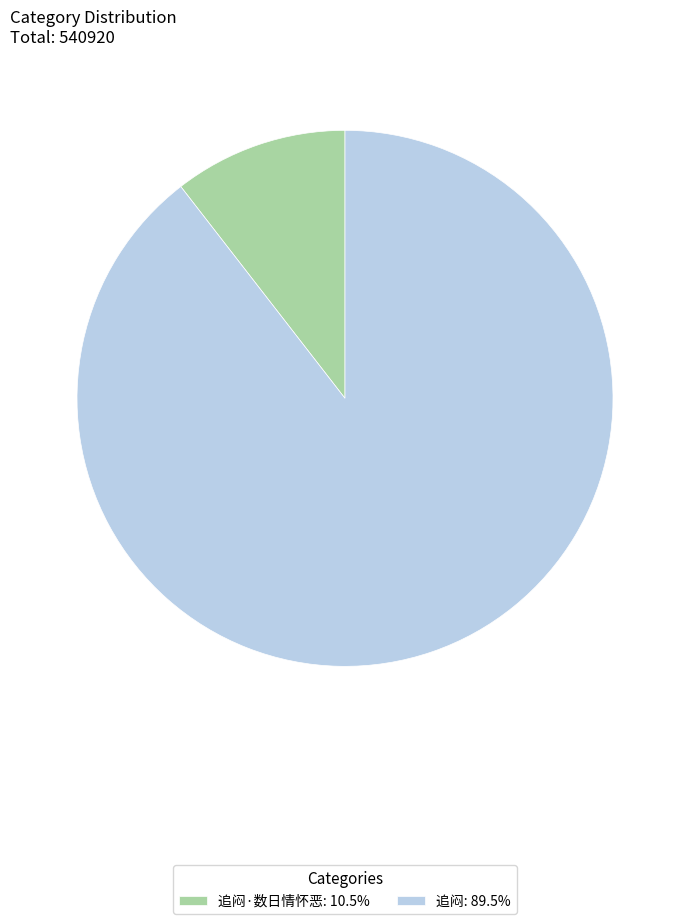

Approximately how many times larger is the value at 追闷: 89.5% compared to 追闷·数日情怀恶: 10.5%?

8.5